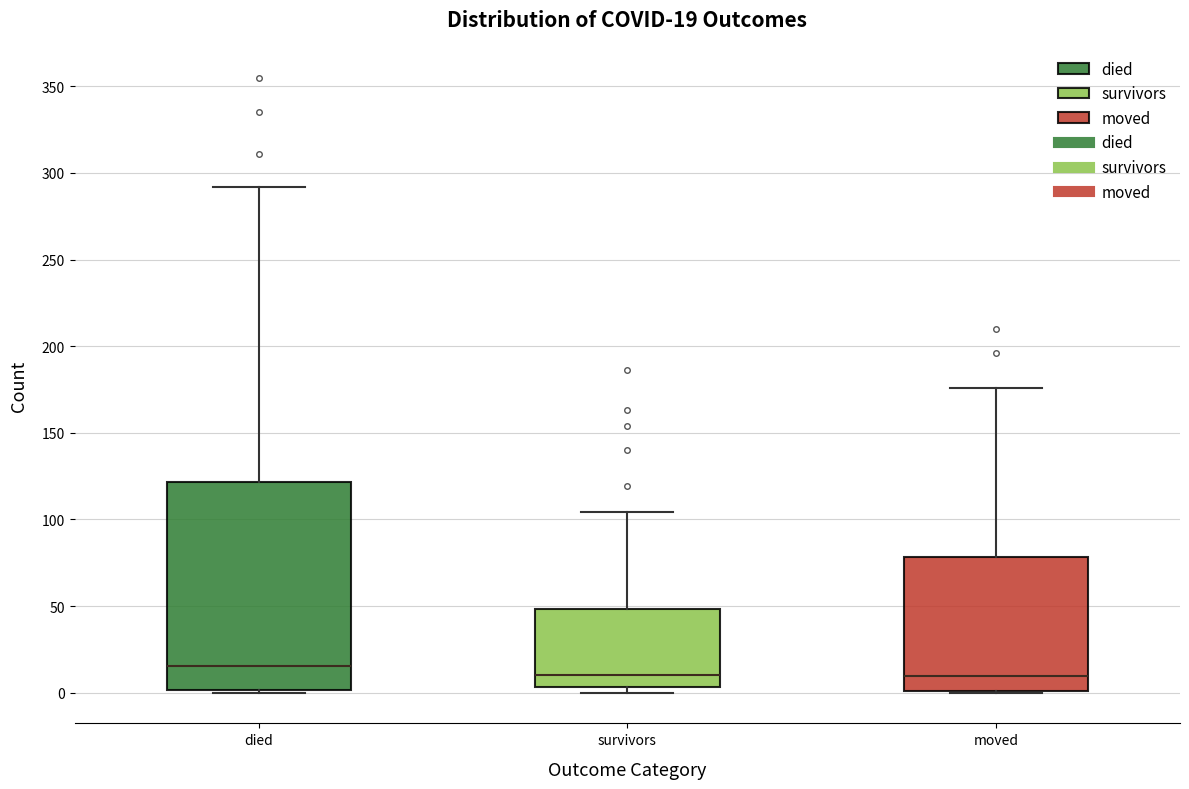

Comparing the boxes themselves (not the whiskers), which one is the tallest?

died